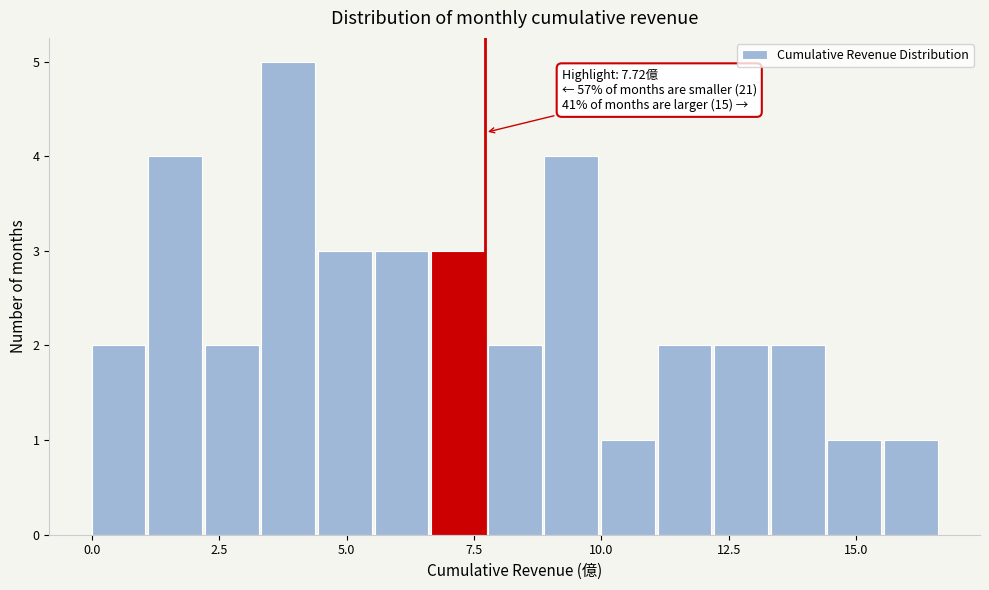

Around what value on the x-axis is the tallest bar? Give the approximate position of its centre, as read against the axis.

4.0